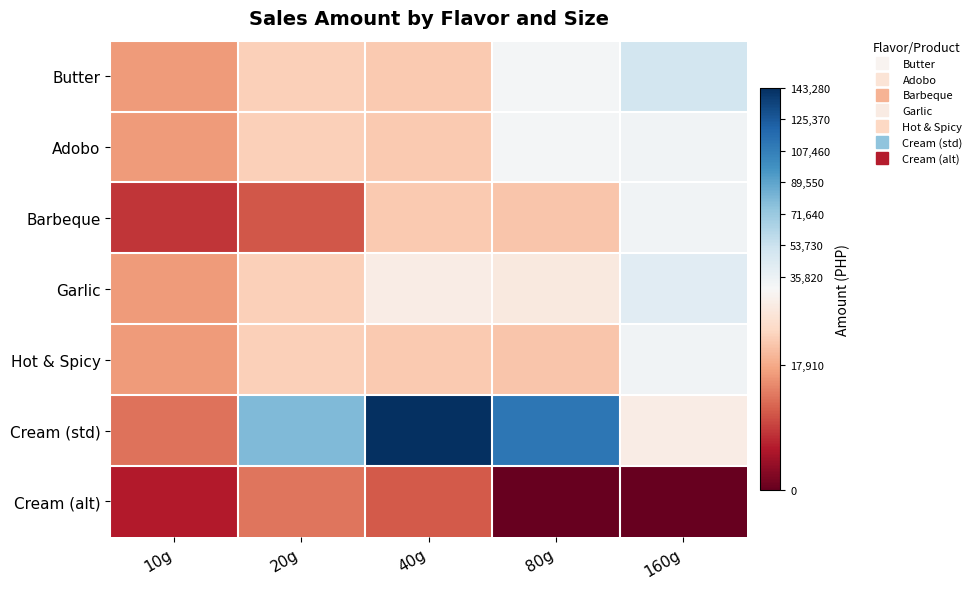

Rank the series by their maximum value, from highest to lowest.

Cream (std), Butter, Garlic, Adobo, Barbeque, Hot & Spicy, Cream (alt)